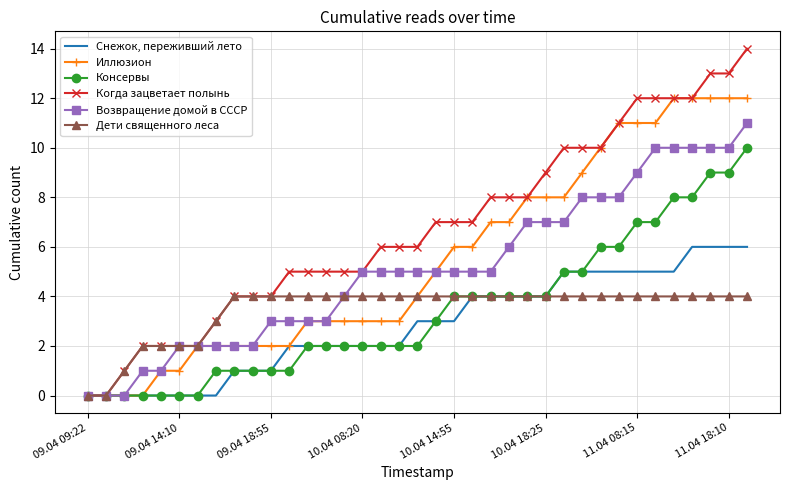

Which series has the largest range (max minus min)?

Когда зацветает полынь